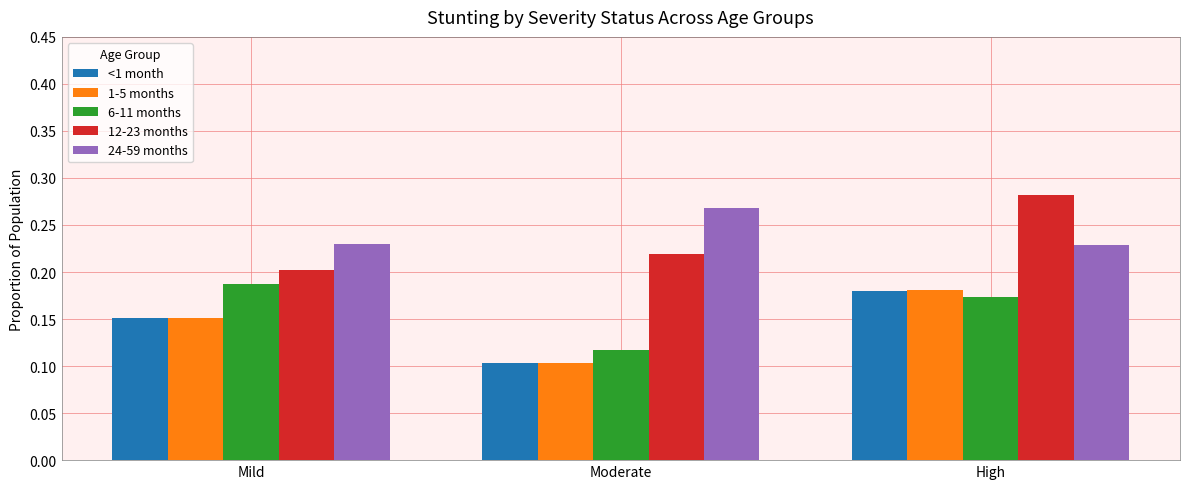

Which label corresponds to the smallest value in the chart?

Moderate